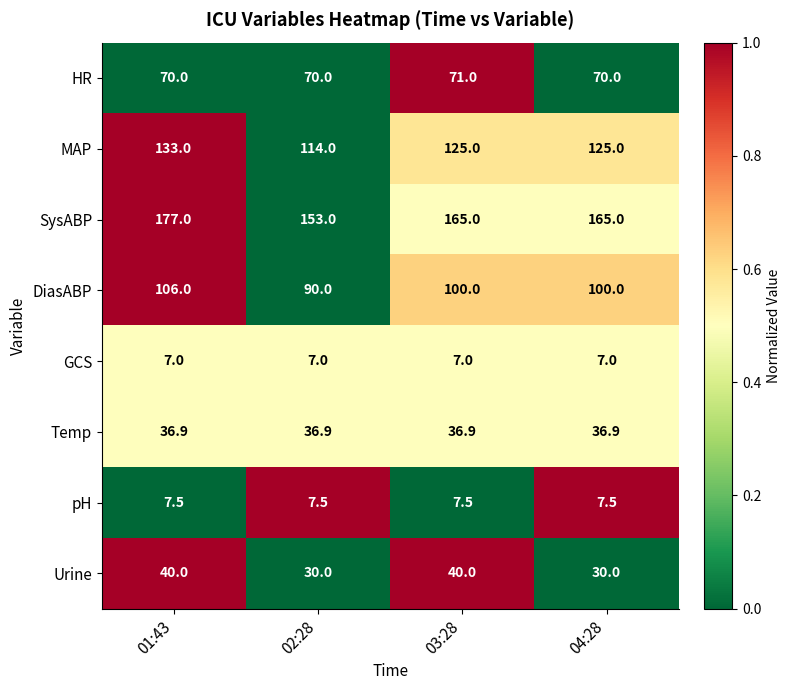

What is the sum of the Temp values at 02:28 and 01:43?

73.8